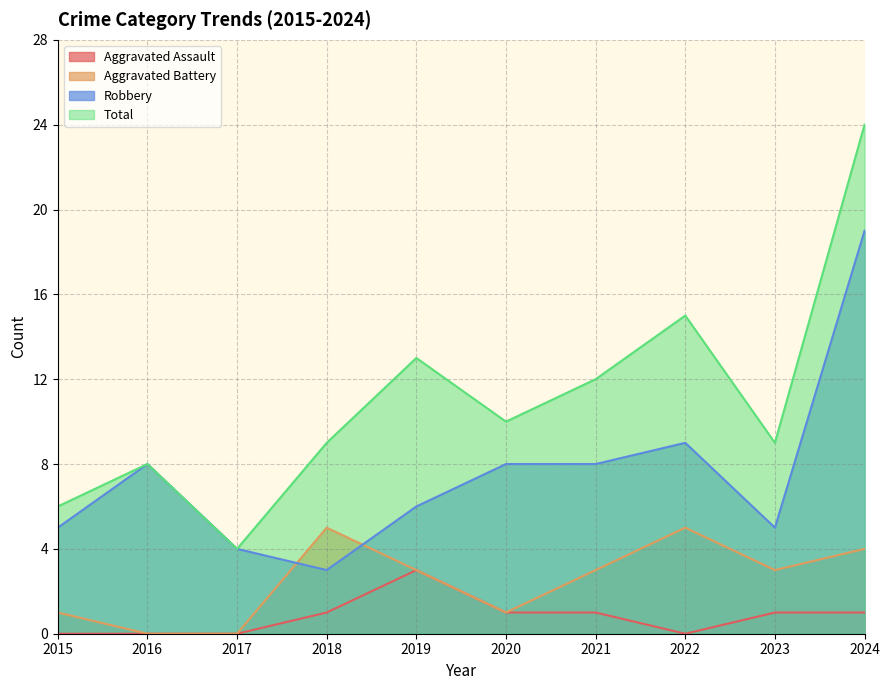

The Robbery series shows 19 at 2024. True or false?

True